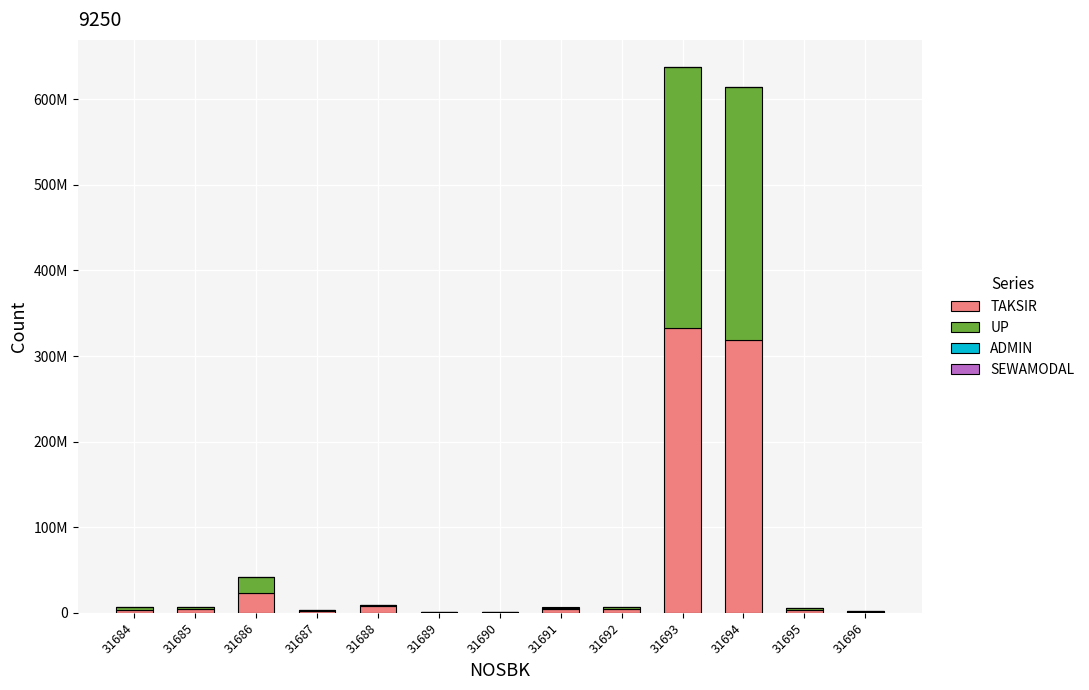

Are the bars horizontal?

No